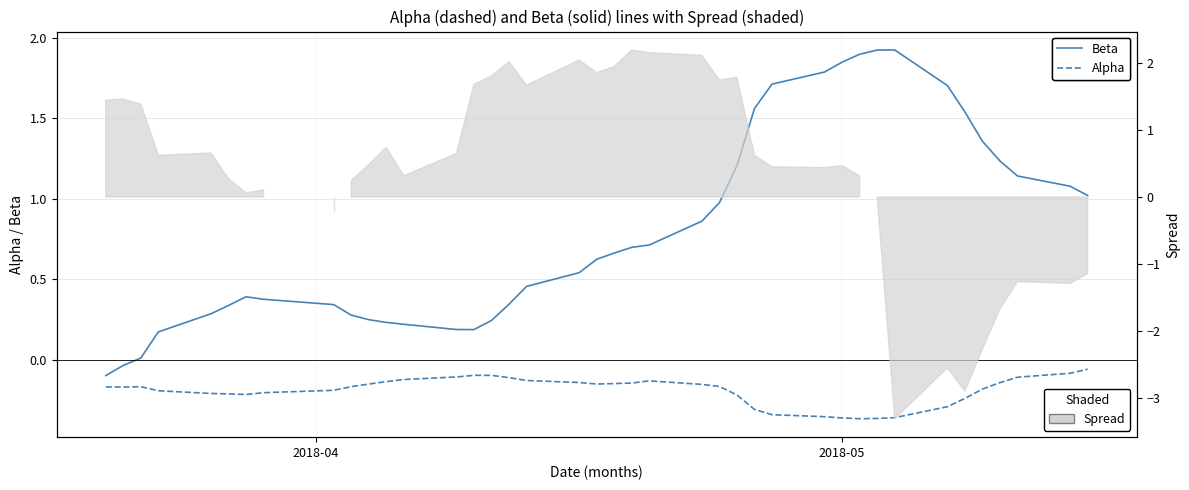

The Alpha series shows -0.2 at 37. True or false?

False